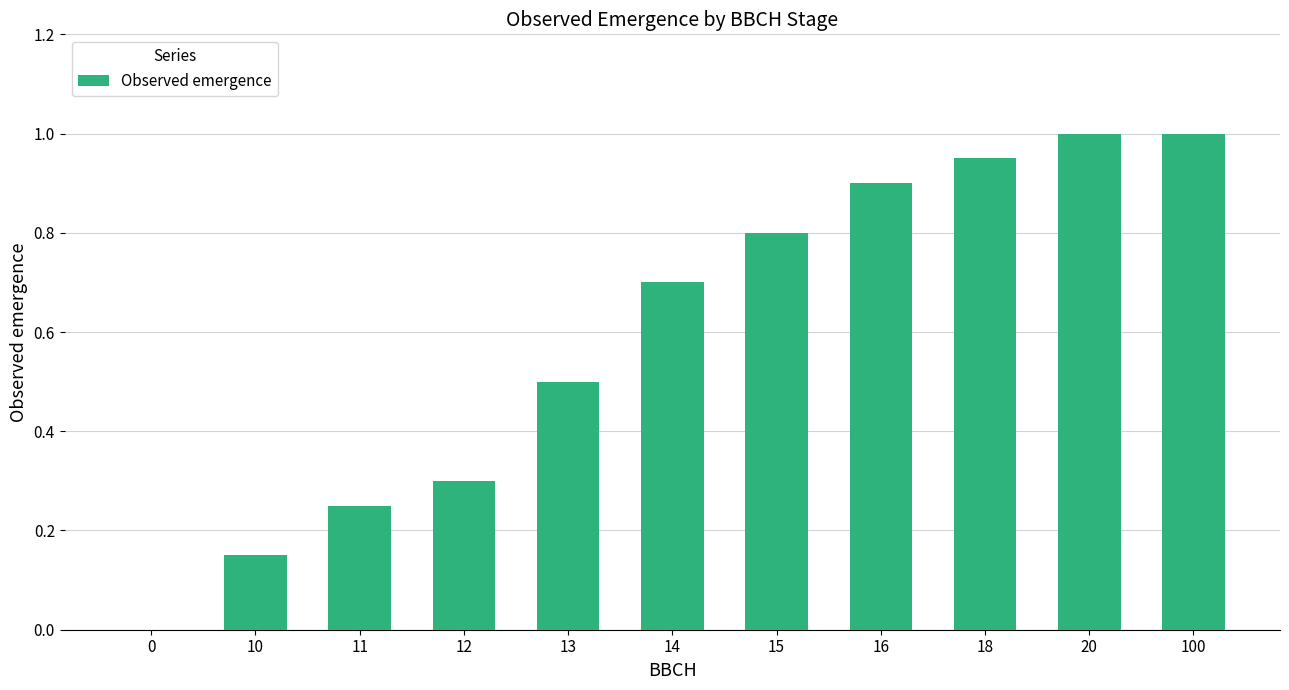

What is the change in value from 12 to 16?

+0.6